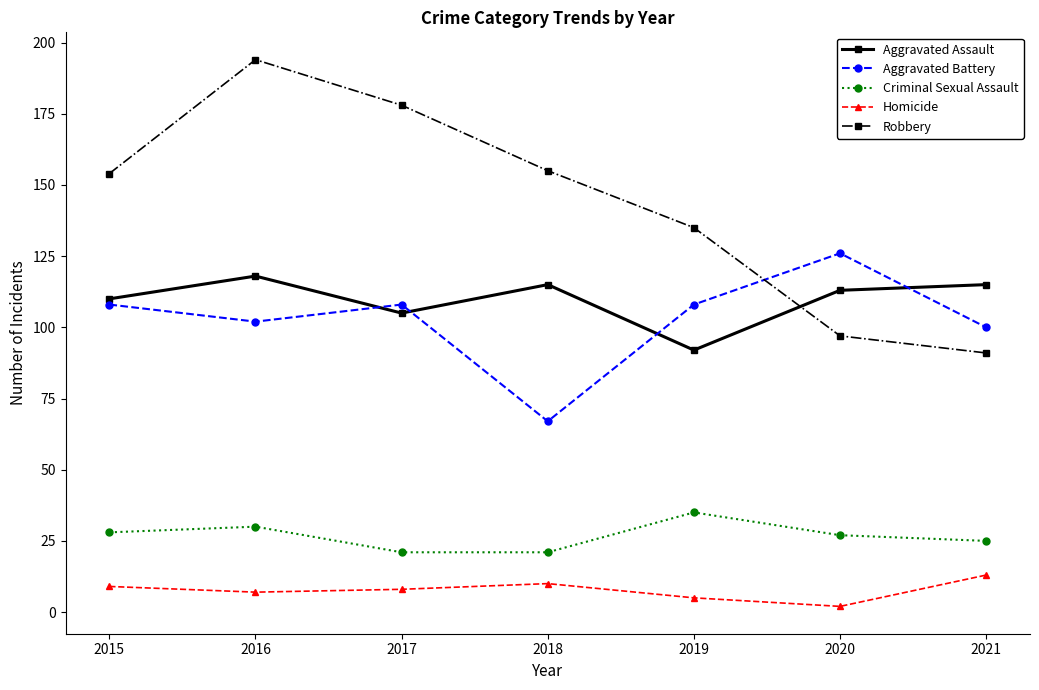

What is the value of the Robbery point at the 4th from the left?

155